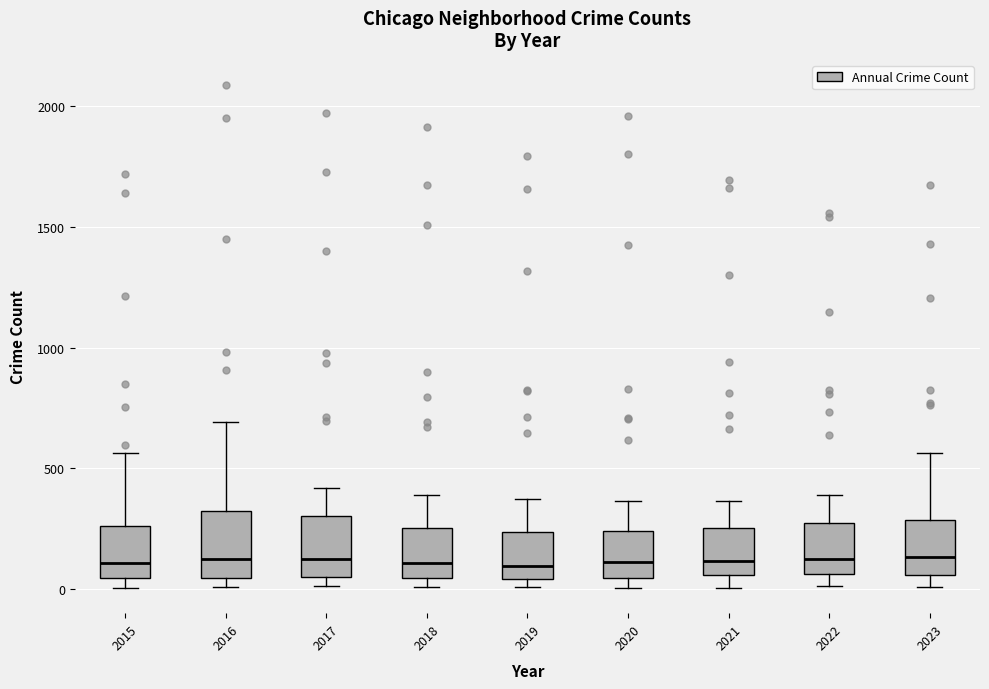

Reading left to right, transcribe this box plot: for each box, give where its median line is, the range the box spans, and where its two whiskers end, as read against the y-axis. The values are not printed on the chart, so give them approximately, as read against the axis.

2015: median 100, box 50 to 250, whiskers 0 to 550
2016: median 150, box 50 to 300, whiskers 0 to 700
2017: median 100, box 50 to 300, whiskers 0 to 400
2018: median 100, box 50 to 250, whiskers 0 to 400
2019: median 100, box 50 to 250, whiskers 0 to 400
2020: median 100, box 50 to 250, whiskers 0 to 350
2021: median 100, box 50 to 250, whiskers 0 to 350
2022: median 100, box 50 to 250, whiskers 0 to 400
2023: median 150, box 50 to 300, whiskers 0 to 550